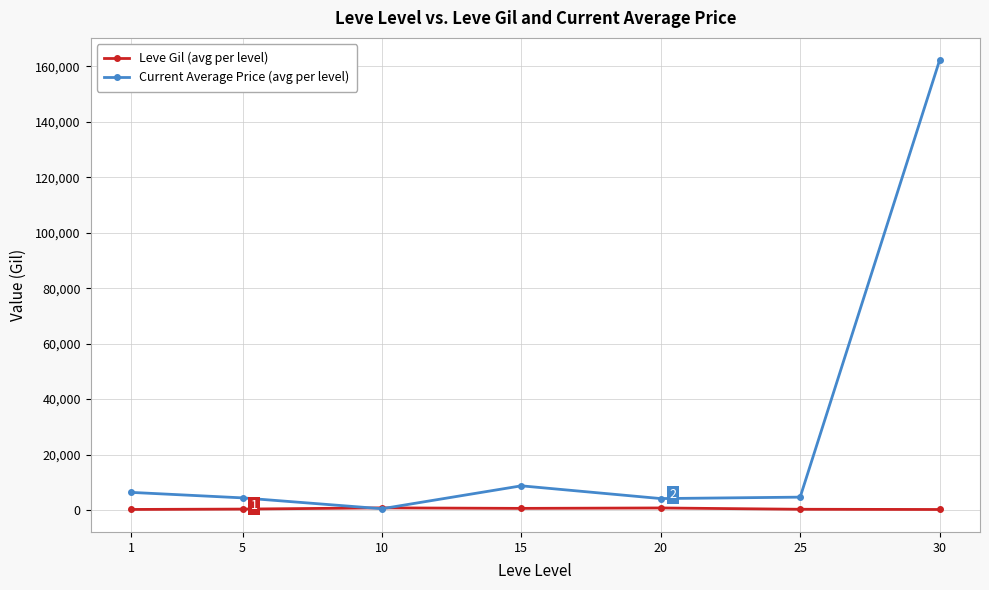

The value of Current Average Price (avg per level) at 25 is 4670.2. True or false?

True